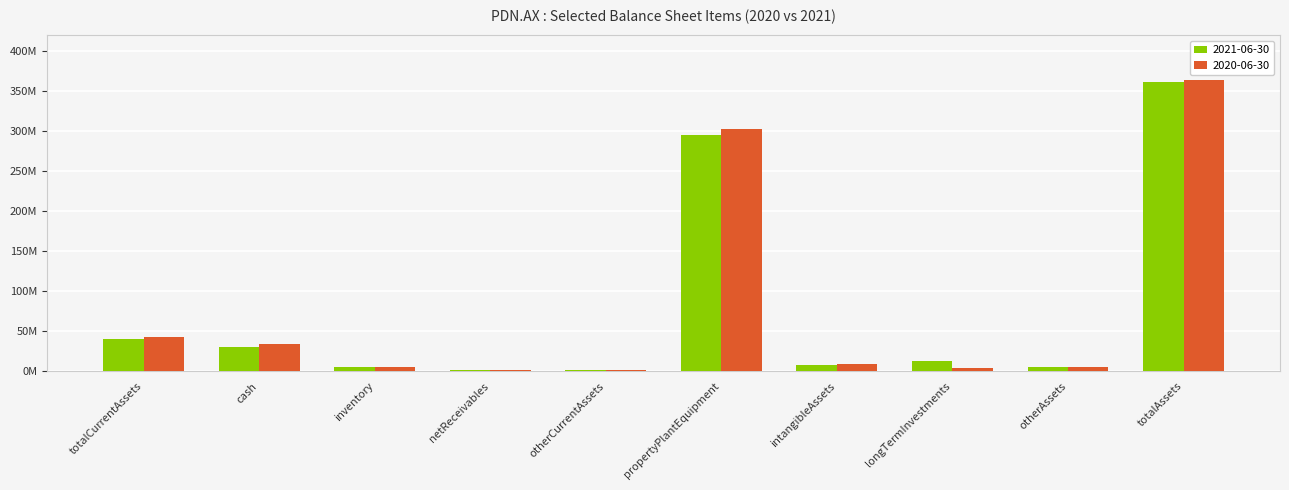

Is it true that 2020-06-30 equals 14254202 at intangibleAssets?

False